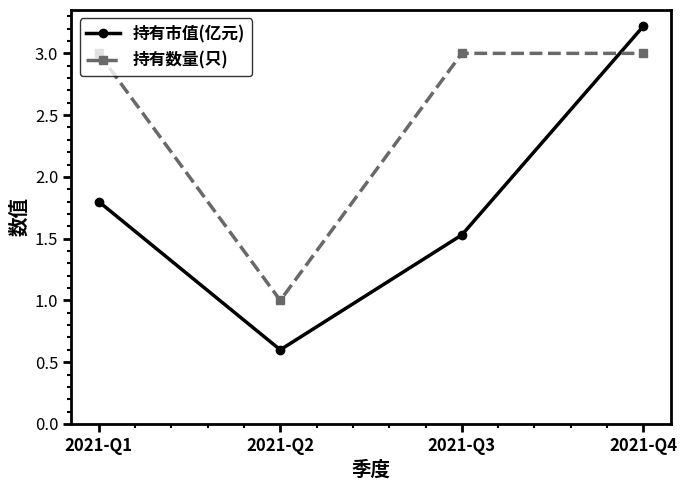

Which series changed the most between 2021-Q1 and 2021-Q4?

持有市值(亿元)